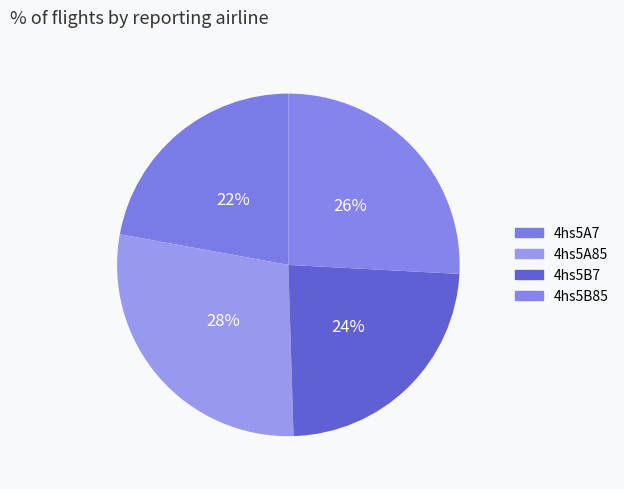

Combined, what portion of the pie is 4hs5A85 and 4hs5B85?

54.2%